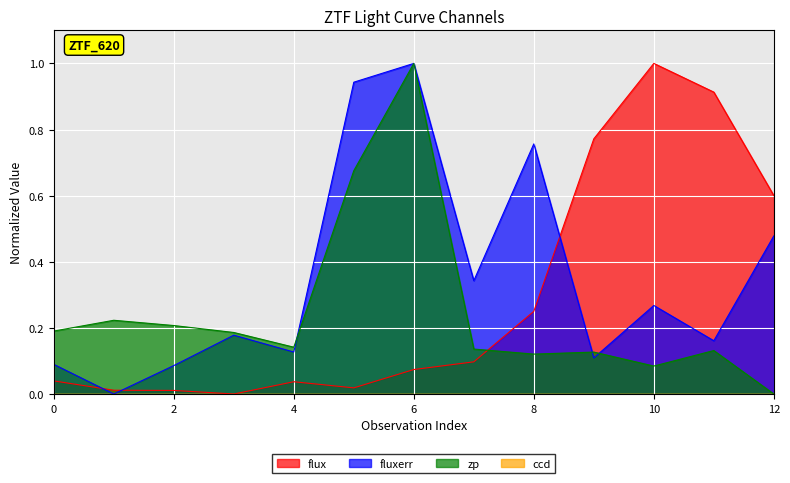

At which category is the sum across all series the highest?

6